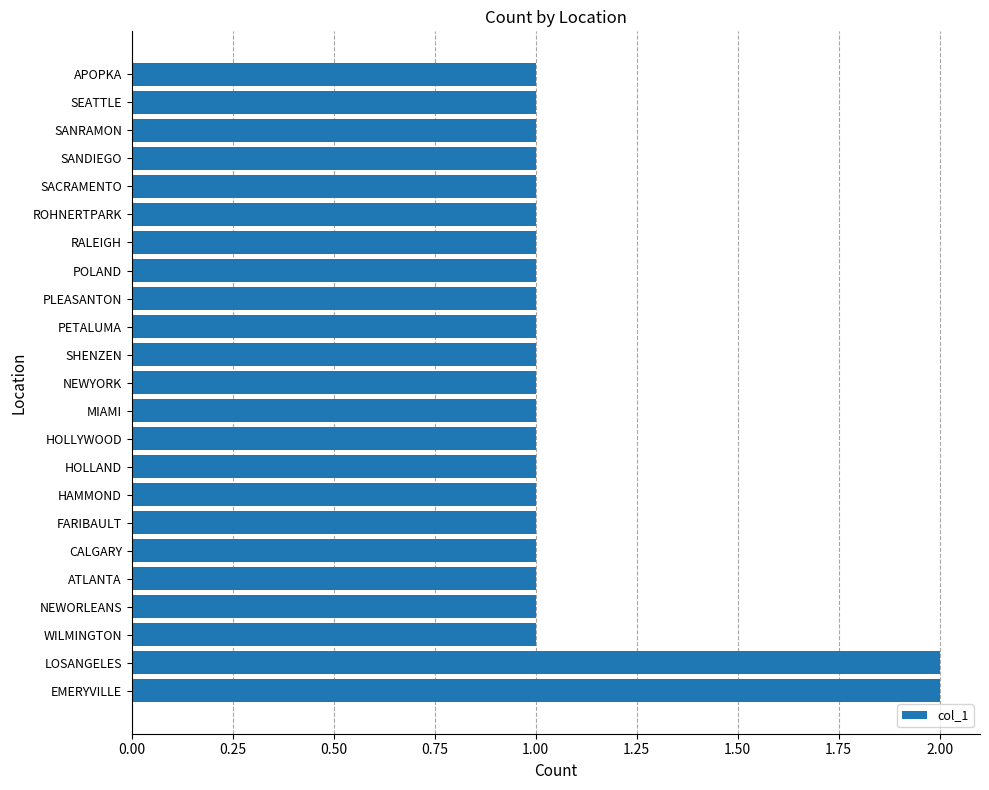

How many categories are shown in the chart?

23